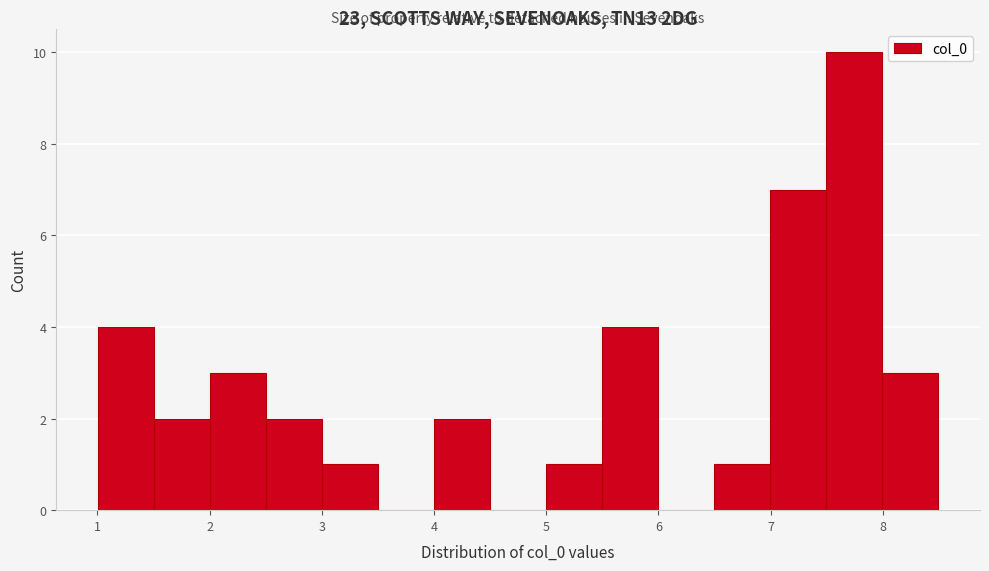

Which range on the x-axis has the tallest bar?

7.5 to 8.0